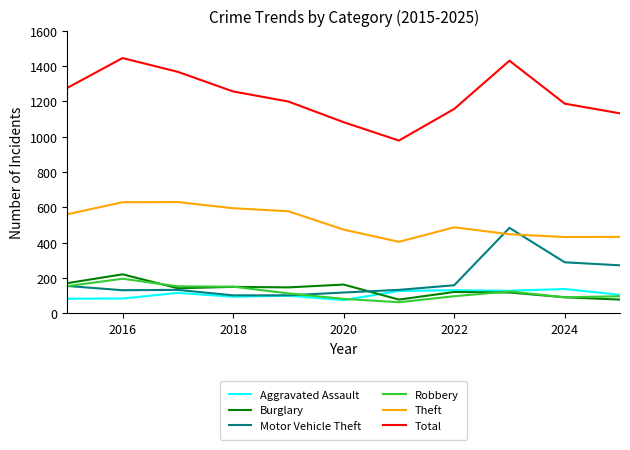

Is this an area chart (filled region under the line)?

No